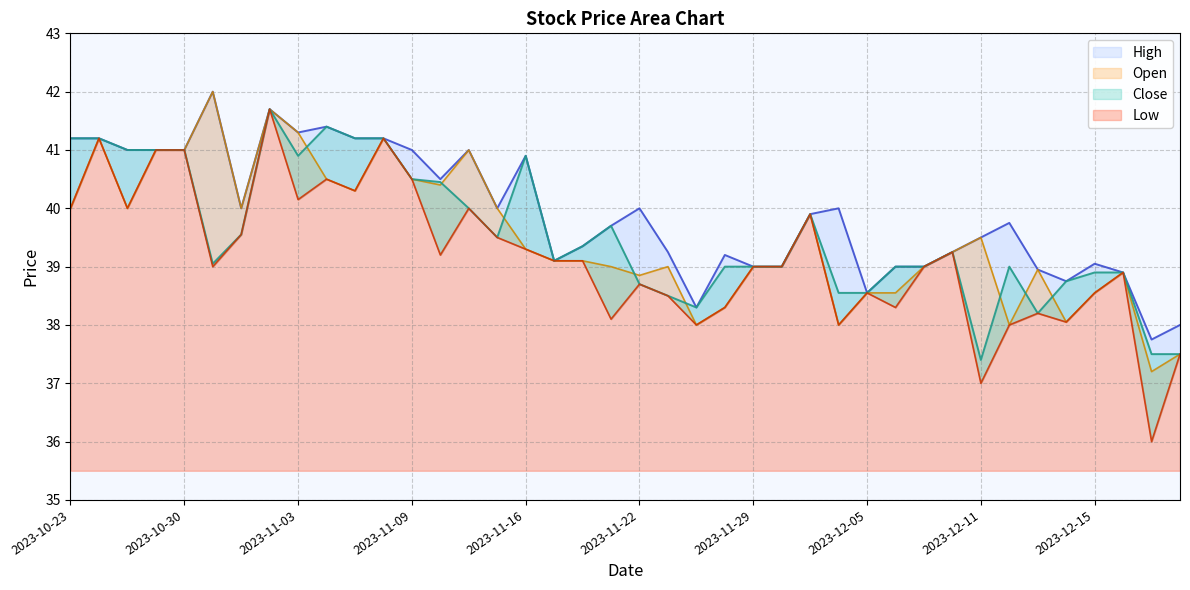

Reading right to left, extract all data points from this chart.

High: 2023-12-20=38.0	2023-12-19=37.8	2023-12-18=38.9	2023-12-15=39.0	2023-12-14=38.8	2023-12-13=39.0	2023-12-12=39.8	2023-12-11=39.5	2023-12-08=39.2	2023-12-07=39.0	2023-12-06=39.0	2023-12-05=38.5	2023-12-04=40.0	2023-12-01=39.9	2023-11-30=39.0	2023-11-29=39.0	2023-11-28=39.2	2023-11-24=38.3	2023-11-23=39.2	2023-11-22=40.0	2023-11-21=39.7	2023-11-20=39.4	2023-11-17=39.1	2023-11-16=40.9	2023-11-15=40.0	2023-11-13=41.0	2023-11-10=40.5	2023-11-09=41.0	2023-11-08=41.2	2023-11-07=41.2	2023-11-06=41.4	2023-11-03=41.3	2023-11-02=41.7	2023-11-01=40.0	2023-10-31=42.0	2023-10-30=41.0	2023-10-27=41.0	2023-10-26=41.0	2023-10-25=41.2	2023-10-23=41.2
Open: 2023-12-20=37.5	2023-12-19=37.2	2023-12-18=38.9	2023-12-15=38.5	2023-12-14=38.0	2023-12-13=39.0	2023-12-12=38.0	2023-12-11=39.5	2023-12-08=39.2	2023-12-07=39.0	2023-12-06=38.5	2023-12-05=38.5	2023-12-04=38.0	2023-12-01=39.9	2023-11-30=39.0	2023-11-29=39.0	2023-11-28=38.3	2023-11-24=38.0	2023-11-23=39.0	2023-11-22=38.9	2023-11-21=39.0	2023-11-20=39.1	2023-11-17=39.1	2023-11-16=39.3	2023-11-15=40.0	2023-11-13=41.0	2023-11-10=40.4	2023-11-09=40.5	2023-11-08=41.2	2023-11-07=40.3	2023-11-06=40.5	2023-11-03=41.3	2023-11-02=41.7	2023-11-01=40.0	2023-10-31=42.0	2023-10-30=41.0	2023-10-27=41.0	2023-10-26=40.0	2023-10-25=41.2	2023-10-23=40.0
Close: 2023-12-20=37.5	2023-12-19=37.5	2023-12-18=38.9	2023-12-15=38.9	2023-12-14=38.8	2023-12-13=38.2	2023-12-12=39.0	2023-12-11=37.4	2023-12-08=39.2	2023-12-07=39.0	2023-12-06=39.0	2023-12-05=38.5	2023-12-04=38.5	2023-12-01=39.9	2023-11-30=39.0	2023-11-29=39.0	2023-11-28=39.0	2023-11-24=38.3	2023-11-23=38.5	2023-11-22=38.7	2023-11-21=39.7	2023-11-20=39.4	2023-11-17=39.1	2023-11-16=40.9	2023-11-15=39.5	2023-11-13=40.0	2023-11-10=40.5	2023-11-09=40.5	2023-11-08=41.2	2023-11-07=41.2	2023-11-06=41.4	2023-11-03=40.9	2023-11-02=41.7	2023-11-01=39.5	2023-10-31=39.0	2023-10-30=41.0	2023-10-27=41.0	2023-10-26=41.0	2023-10-25=41.2	2023-10-23=41.2
Low: 2023-12-20=37.5	2023-12-19=36.0	2023-12-18=38.9	2023-12-15=38.5	2023-12-14=38.0	2023-12-13=38.2	2023-12-12=38.0	2023-12-11=37.0	2023-12-08=39.2	2023-12-07=39.0	2023-12-06=38.3	2023-12-05=38.5	2023-12-04=38.0	2023-12-01=39.9	2023-11-30=39.0	2023-11-29=39.0	2023-11-28=38.3	2023-11-24=38.0	2023-11-23=38.5	2023-11-22=38.7	2023-11-21=38.1	2023-11-20=39.1	2023-11-17=39.1	2023-11-16=39.3	2023-11-15=39.5	2023-11-13=40.0	2023-11-10=39.2	2023-11-09=40.5	2023-11-08=41.2	2023-11-07=40.3	2023-11-06=40.5	2023-11-03=40.1	2023-11-02=41.7	2023-11-01=39.5	2023-10-31=39.0	2023-10-30=41.0	2023-10-27=41.0	2023-10-26=40.0	2023-10-25=41.2	2023-10-23=40.0